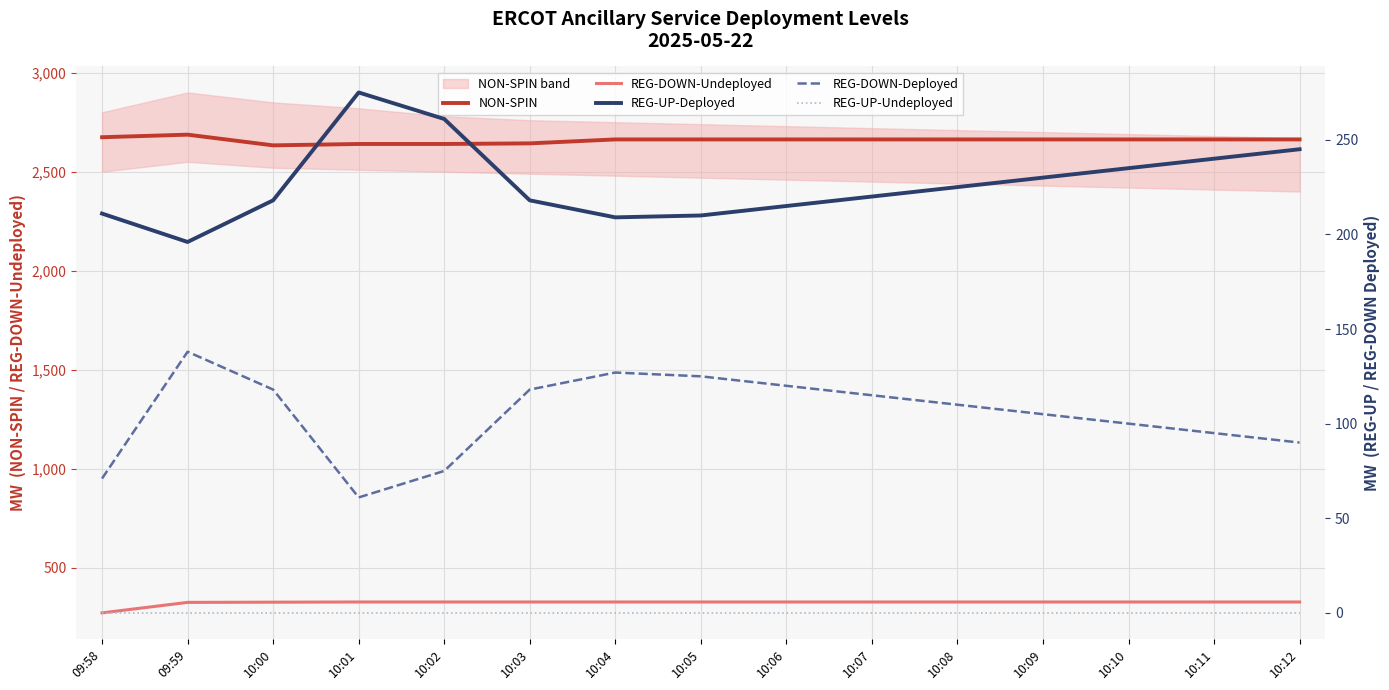

At how many categories does at least one series exceed 906?

15